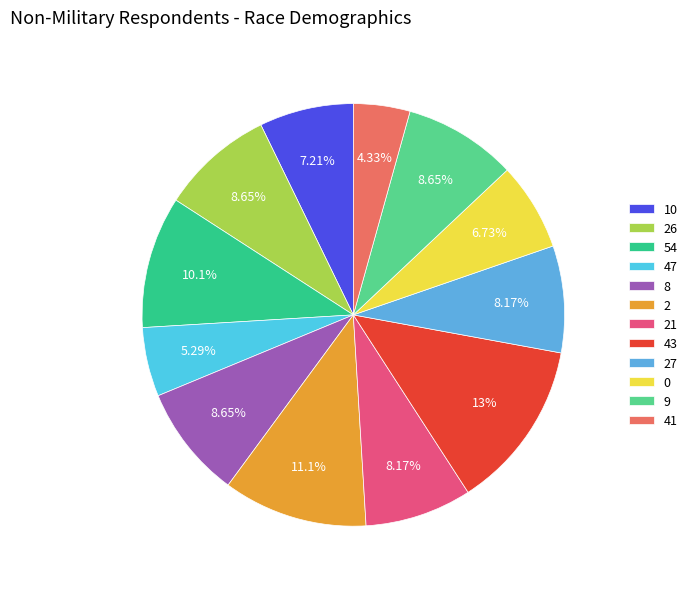

How much of the chart is everything except 43?

87.0%